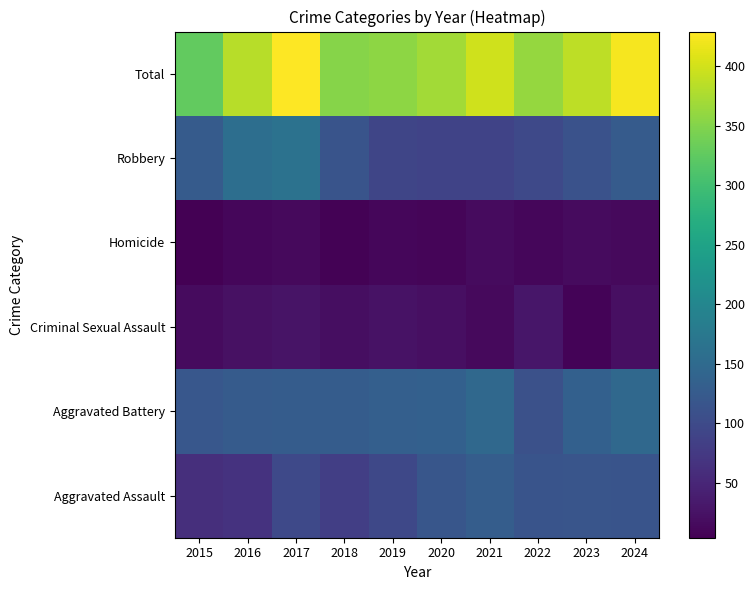

Reading left to right, list all the values displayed in this chart.

Aggravated Assault: 2015=61	2016=67	2017=97	2018=83	2019=96	2020=117	2021=130	2022=115	2023=116	2024=114
Aggravated Battery: 2015=119	2016=126	2017=127	2018=128	2019=132	2020=134	2021=148	2022=109	2023=135	2024=147
Criminal Sexual Assault: 2015=17	2016=23	2017=26	2018=19	2019=24	2020=21	2021=15	2022=29	2023=8	2024=22
Homicide: 2015=4	2016=11	2017=14	2018=7	2019=12	2020=9	2021=16	2022=11	2023=16	2024=15
Robbery: 2015=126	2016=157	2017=165	2018=115	2019=93	2020=89	2021=90	2022=97	2023=111	2024=126
Total: 2015=327	2016=384	2017=429	2018=352	2019=357	2020=370	2021=399	2022=361	2023=386	2024=424